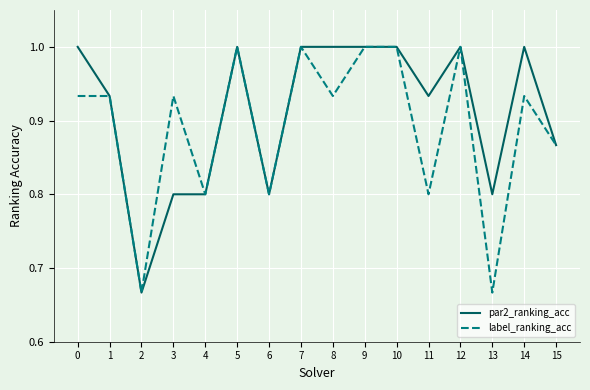

What is the difference between the maximum and second lowest values in the par2_ranking_acc series?

0.2